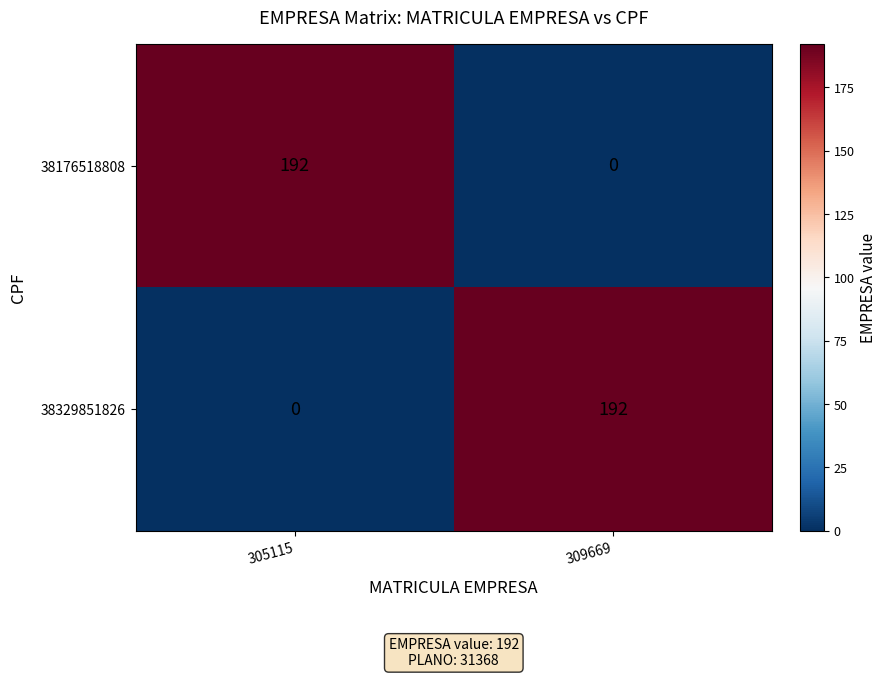

What is the average value of the 38176518808 series?

96